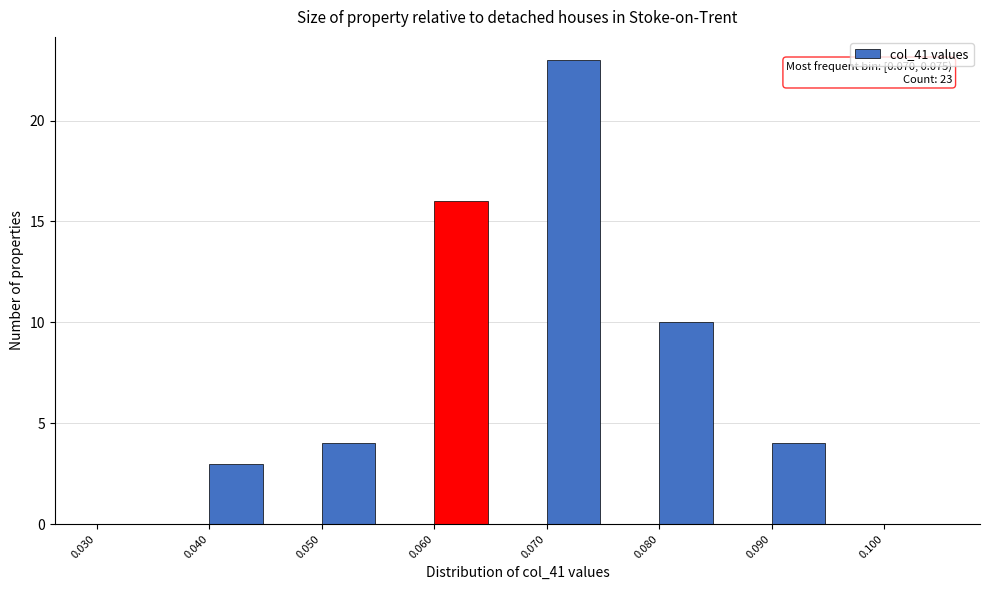

Which range on the x-axis has the tallest bar?

0.070 to 0.075